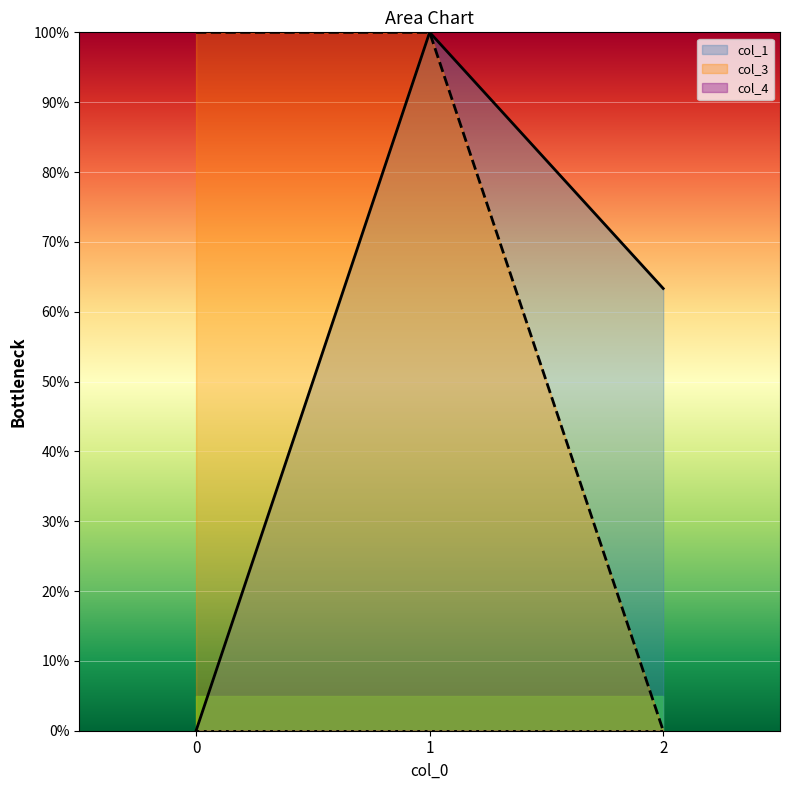

At how many categories does at least one series exceed 94?

2